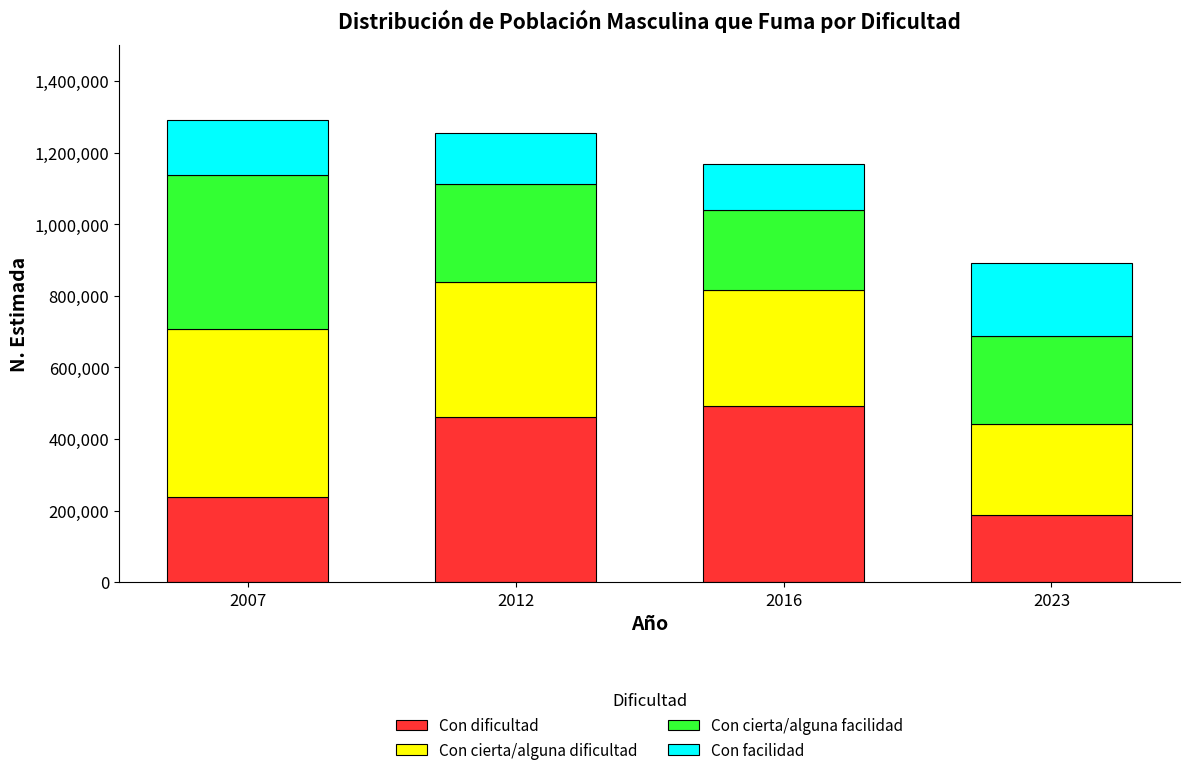

Reading left to right, list the values for the Con dificultad series.

2007=237307	2012=462710	2016=491728	2023=188420